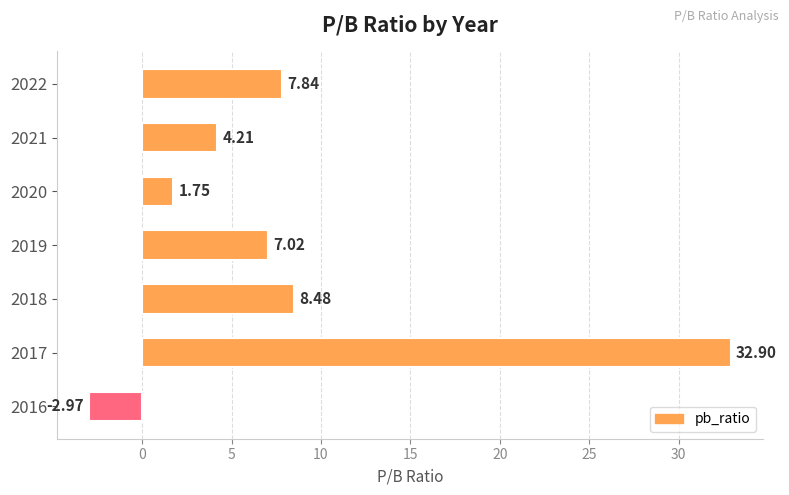

What is the change in value from 2020 to 2016?

-4.7